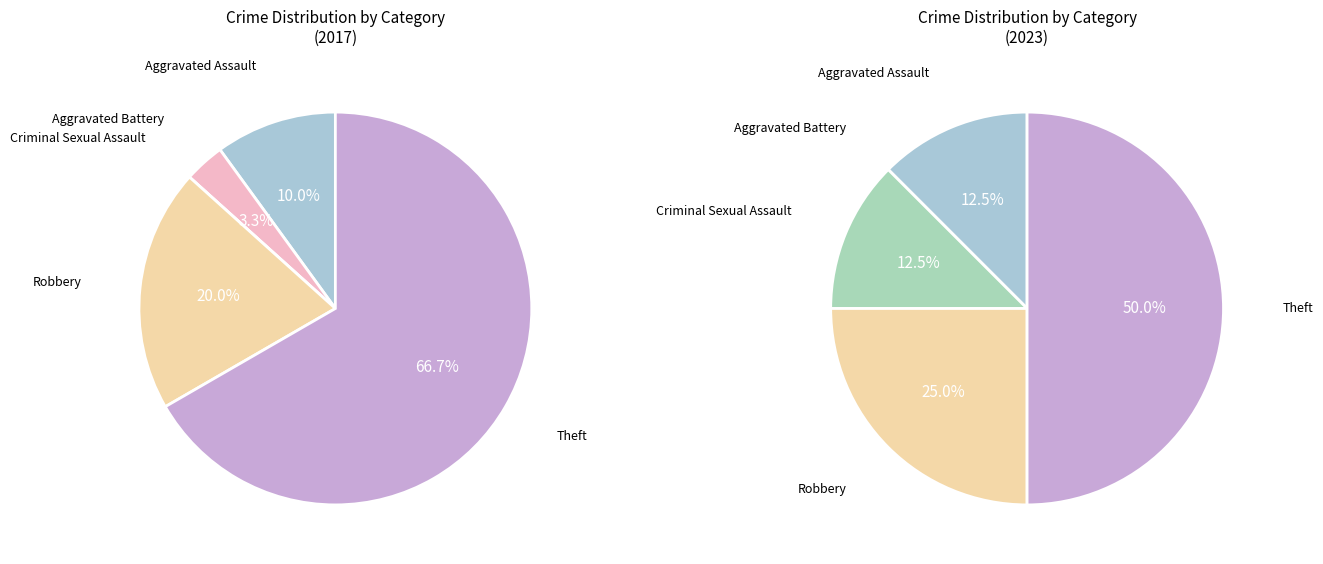

Which category has the biggest portion of the pie?

Theft